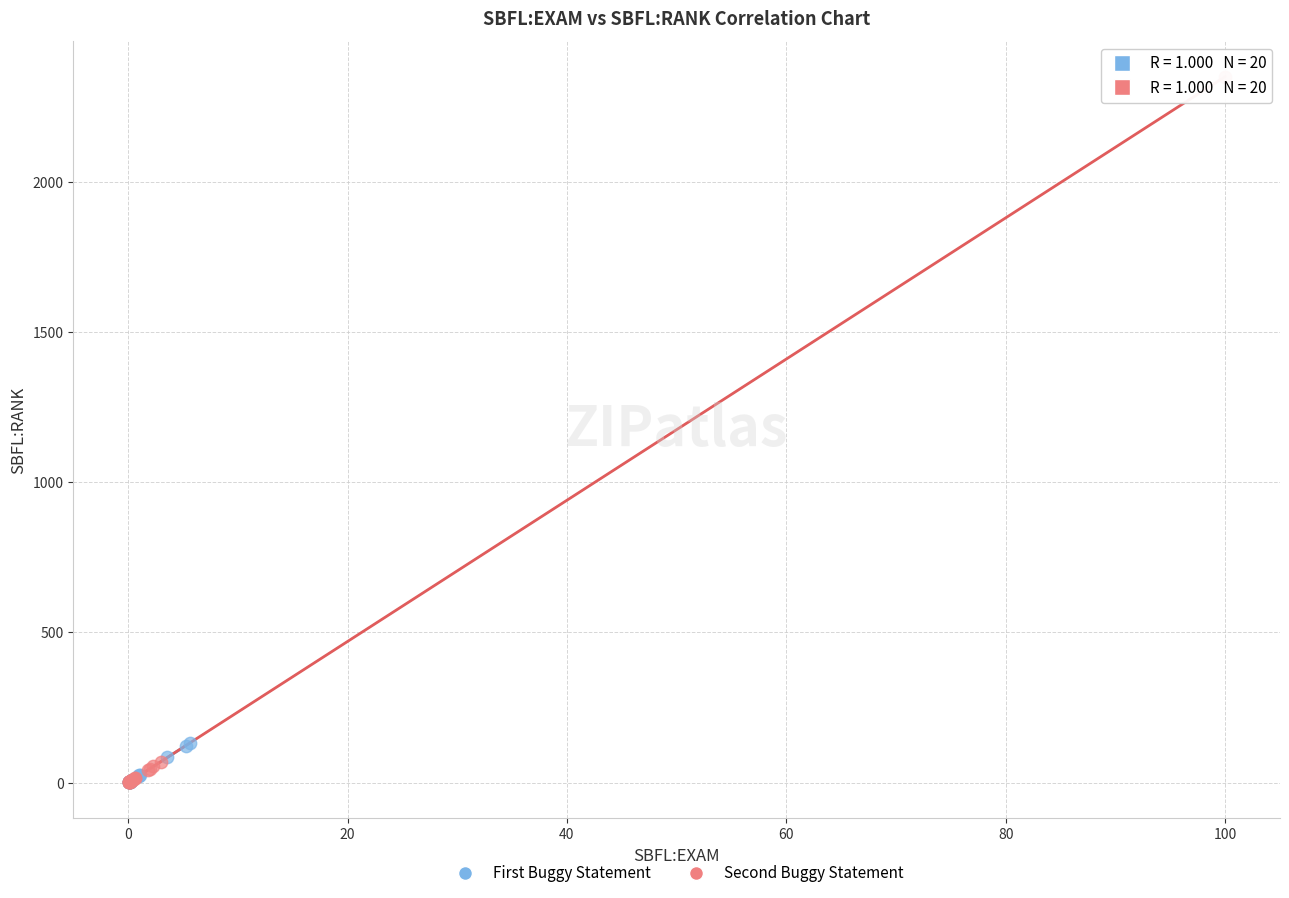

Which series has the widest spread of Y values?

Second Buggy Statement